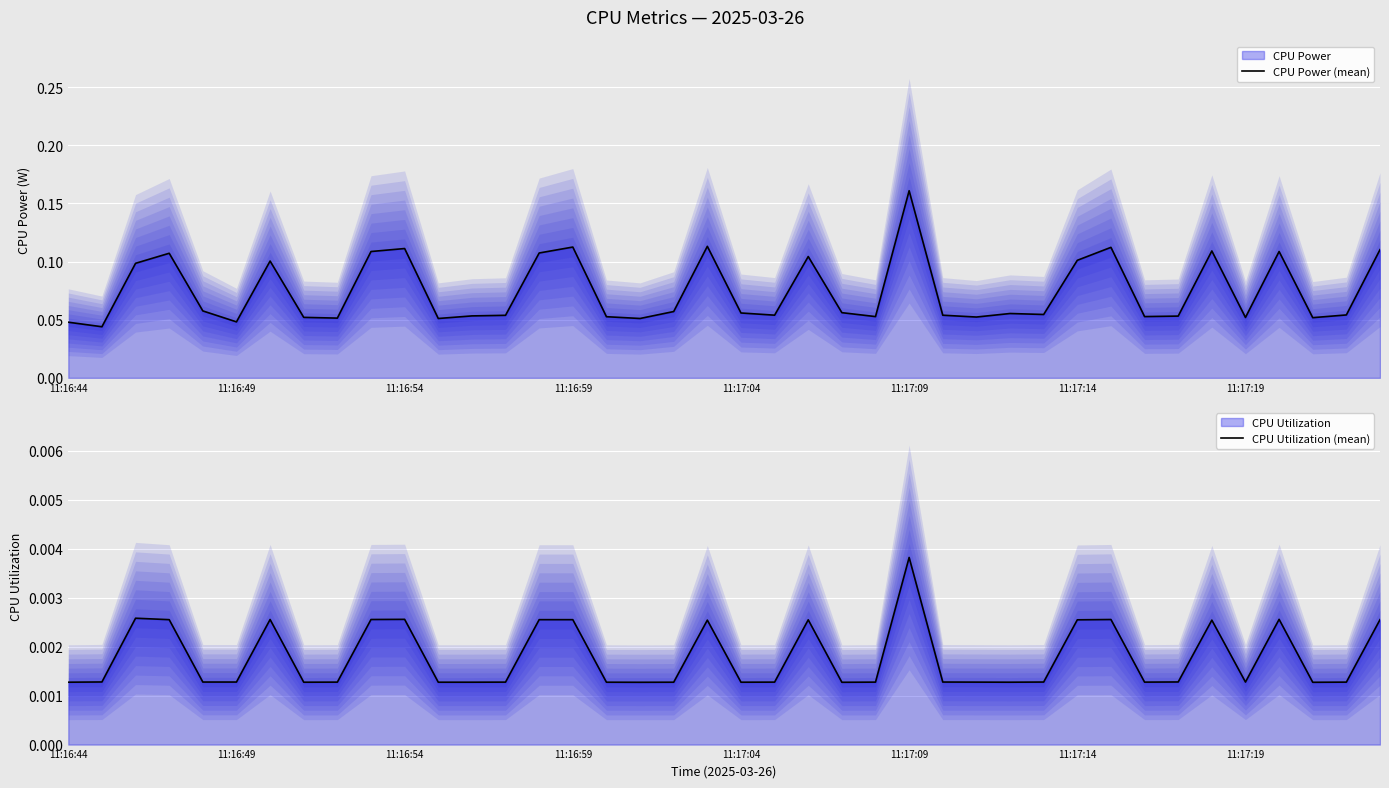

What is the spread (max minus min) of values at 11:17:04?

0.1